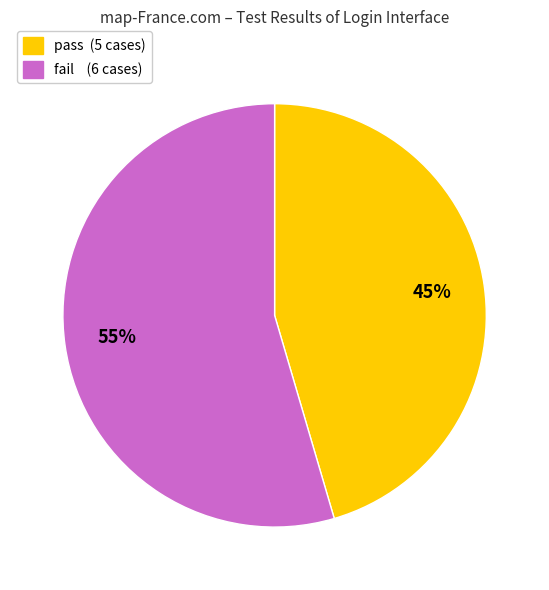

To the nearest percent, what portion does fail represent?

55%